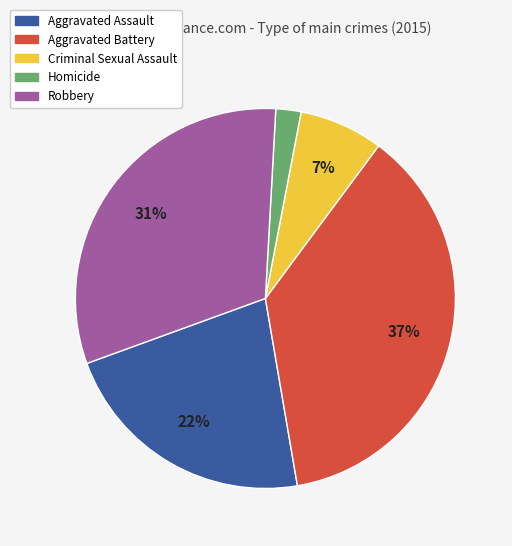

To the nearest percent, what is the difference between the largest and smallest slice percentages?

35%